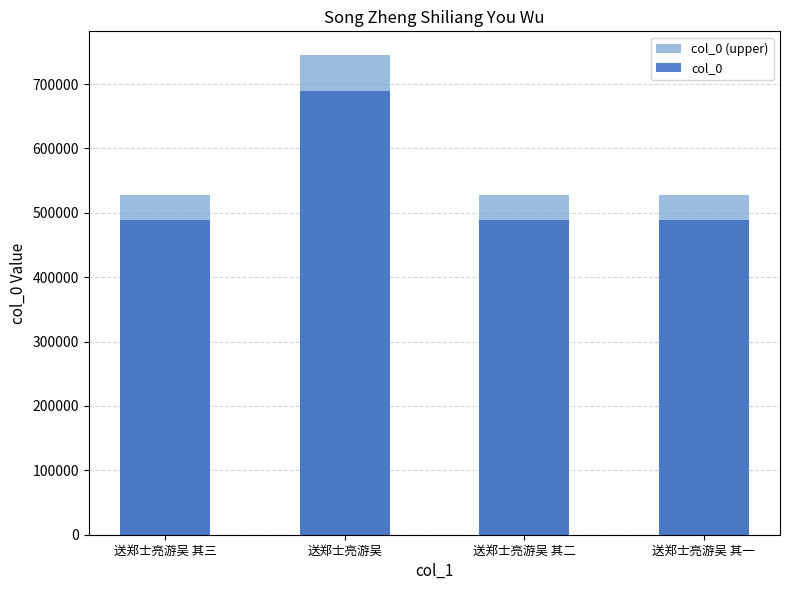

Reading left to right, transcribe all the data shown in this chart.

col_0 (upper): 送郑士亮游吴 其三=527472.0	送郑士亮游吴=744576.8	送郑士亮游吴 其二=527470.9	送郑士亮游吴 其一=527469.8
col_0: 送郑士亮游吴 其三=488400.0	送郑士亮游吴=689423.0	送郑士亮游吴 其二=488399.0	送郑士亮游吴 其一=488398.0